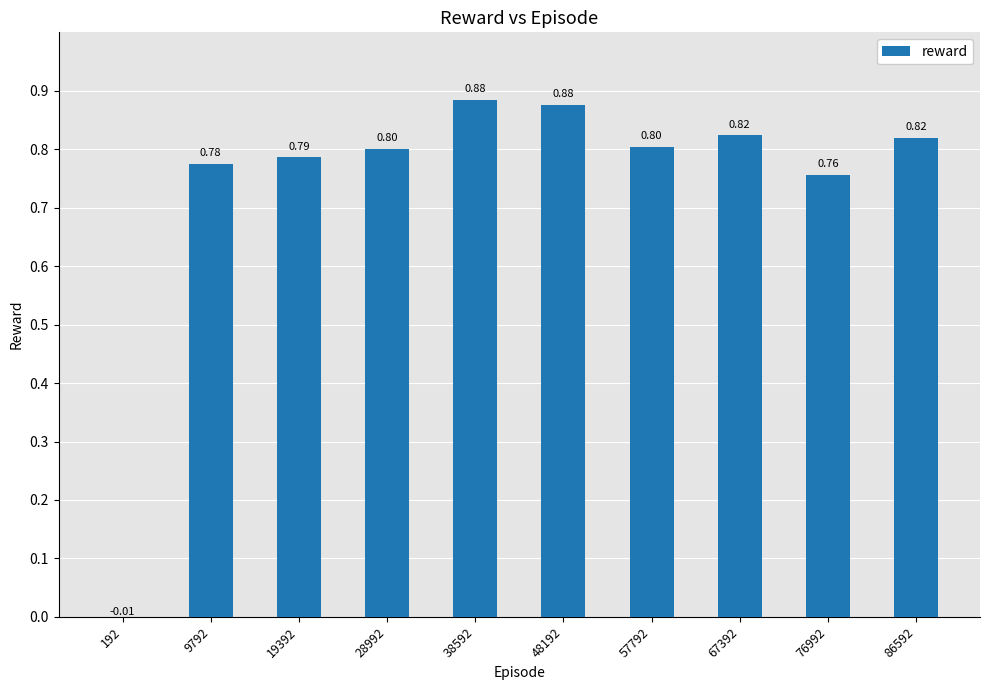

The chart shows a value of 0.8 at 28992. True or false?

True